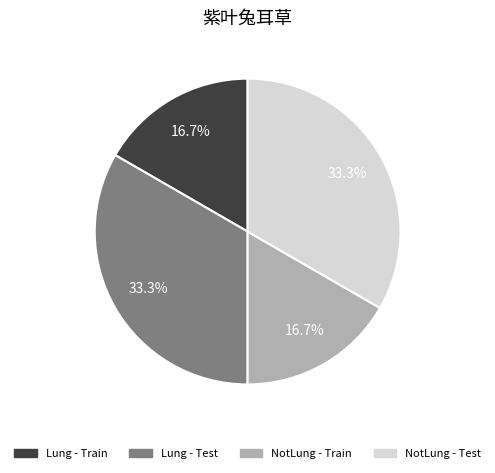

Is there a majority slice in this chart?

No